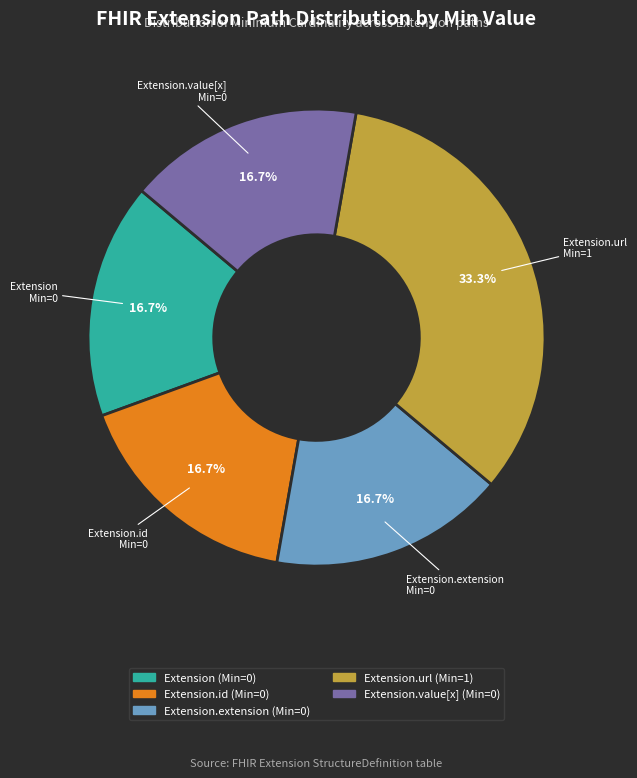

Does any single category account for the majority?

No